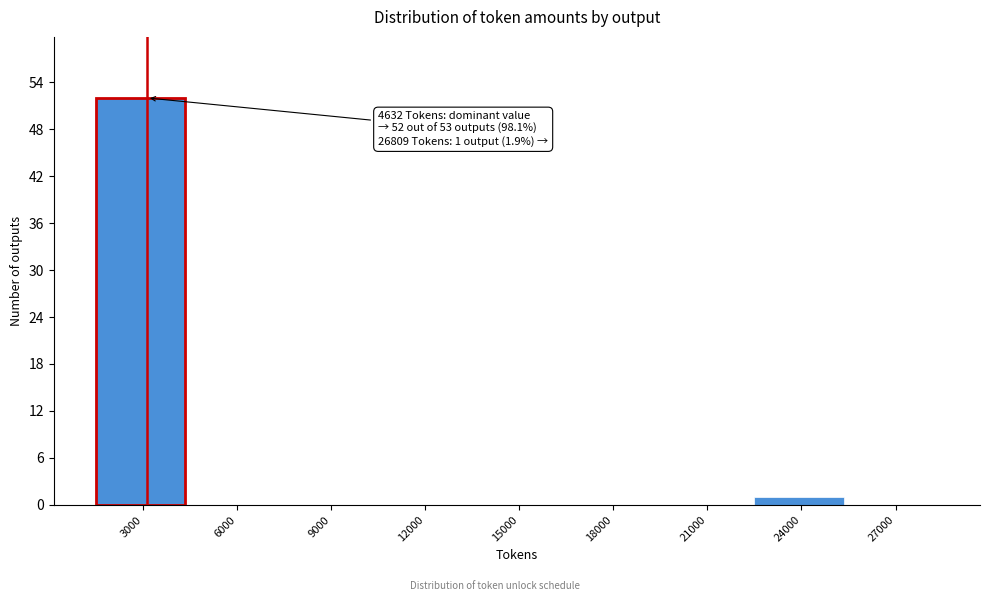

Reading left to right, transcribe all the data shown in this chart.

3000=52	6000=0	9000=0	12000=0	15000=0	18000=0	21000=0	24000=1	27000=0